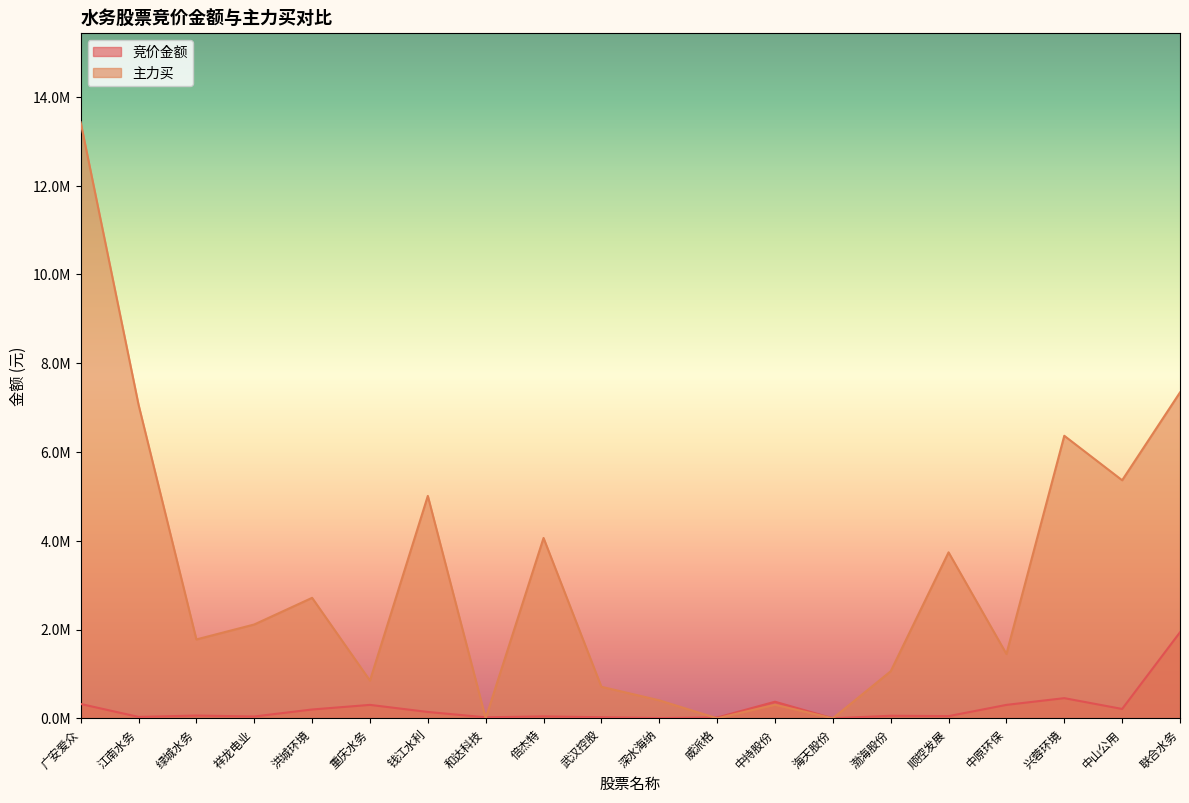

In 主力买, how many points are higher than both neighbors (excluding endpoints)?

6